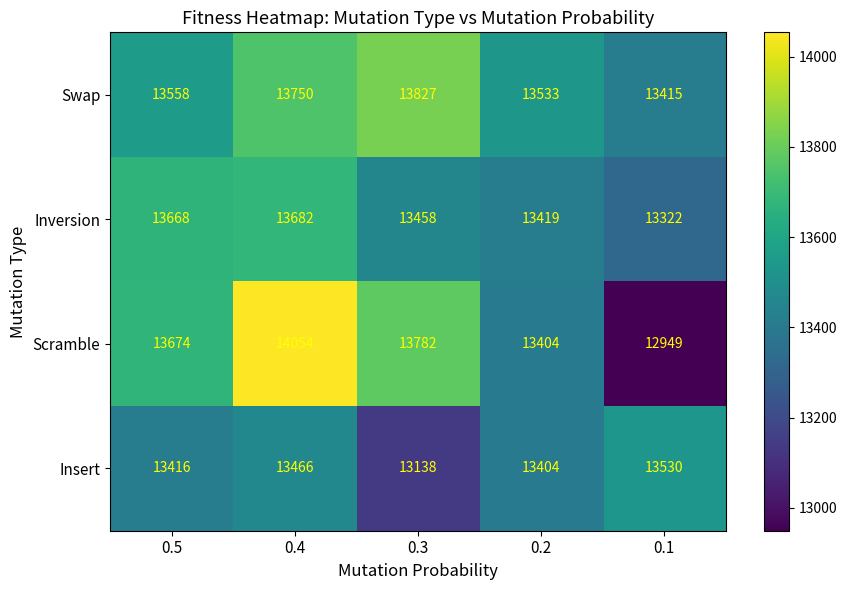

What is the average value of the Scramble series?

13573